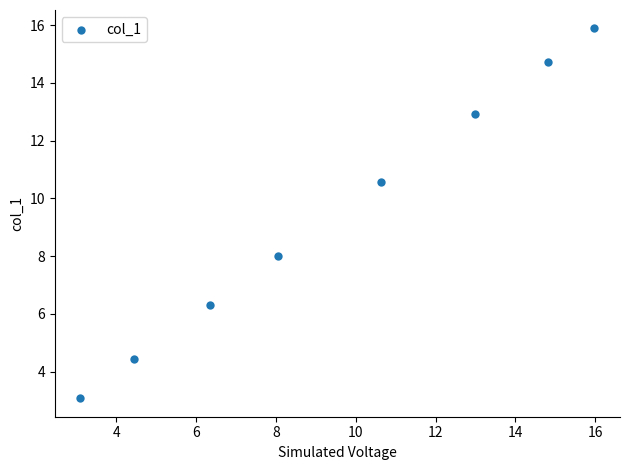

What is the average Y value?

9.5